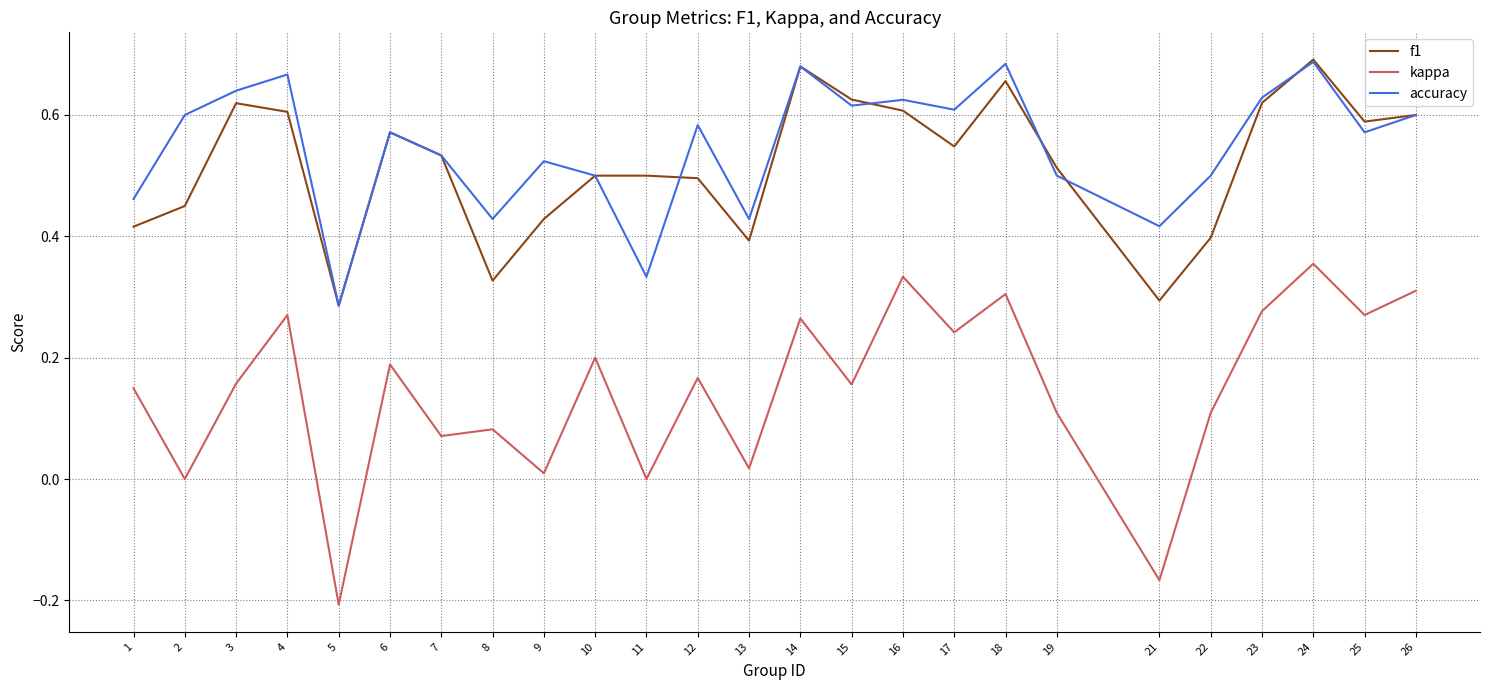

True or false: accuracy has a value of 0.5 at 9.

True